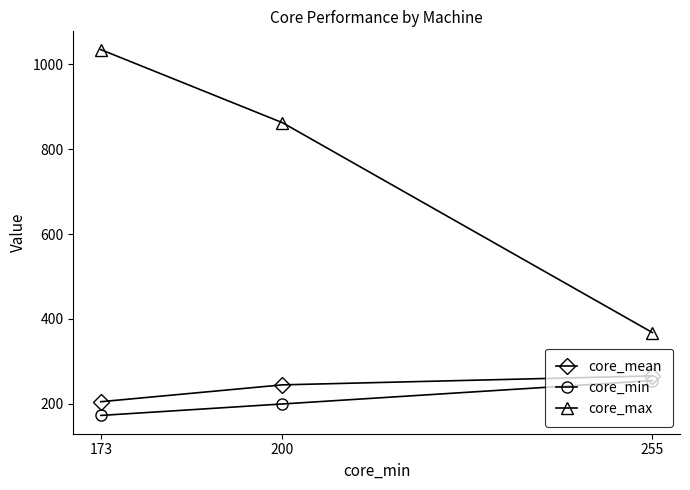

At which category does the chart reach its minimum across all series?

173